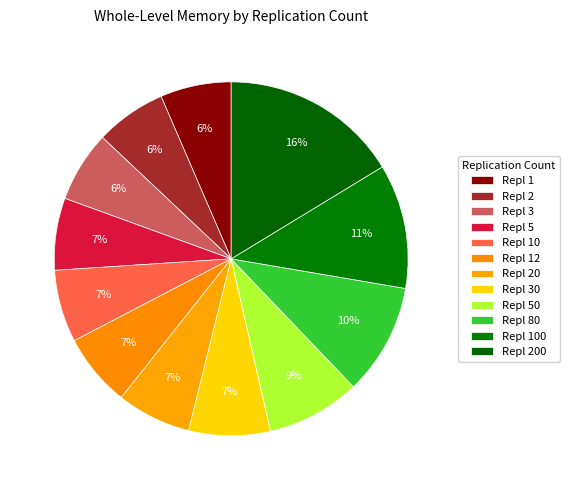

Is there a majority slice in this chart?

No